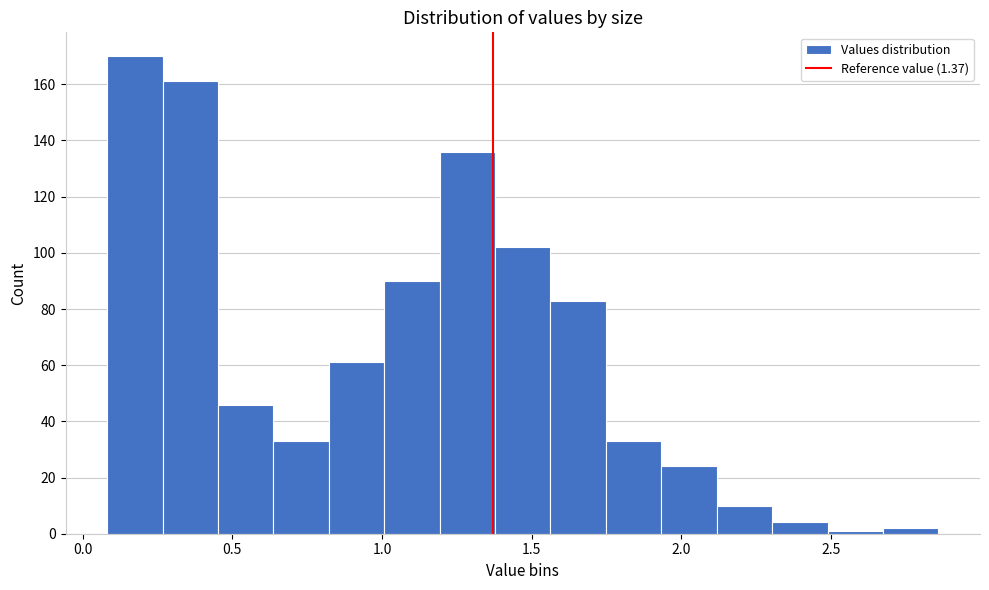

Read against the x-axis, roughly where is the centre of the tallest bar?

0.15